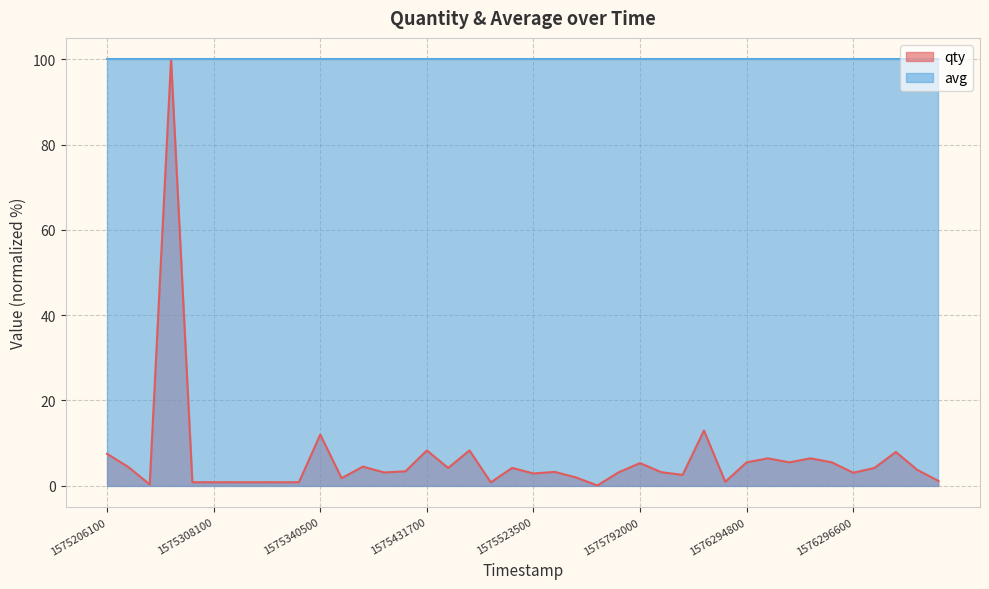

What is the minimum value for avg?

100.0